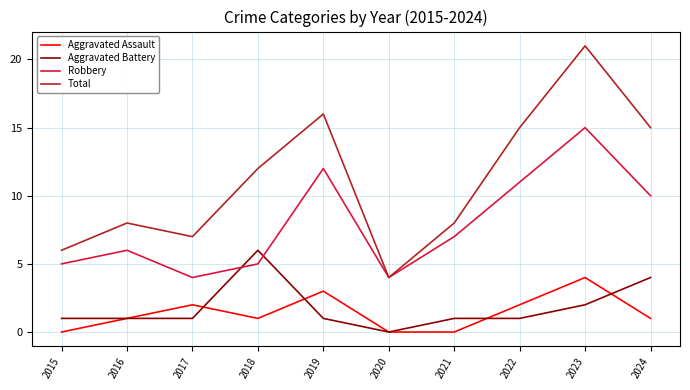

Which series has the largest total across all categories?

Total